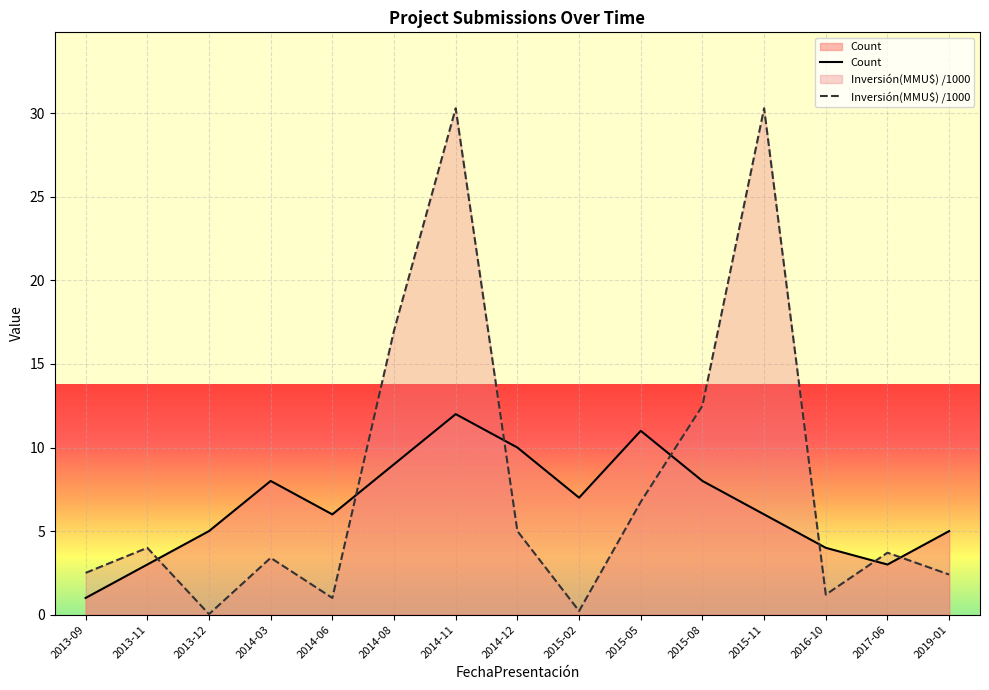

What is the lowest value of the Count series?

1.0